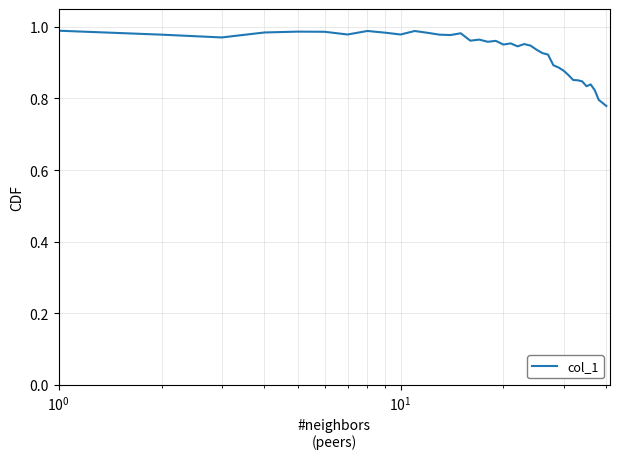

Is this an area chart (filled region under the line)?

No